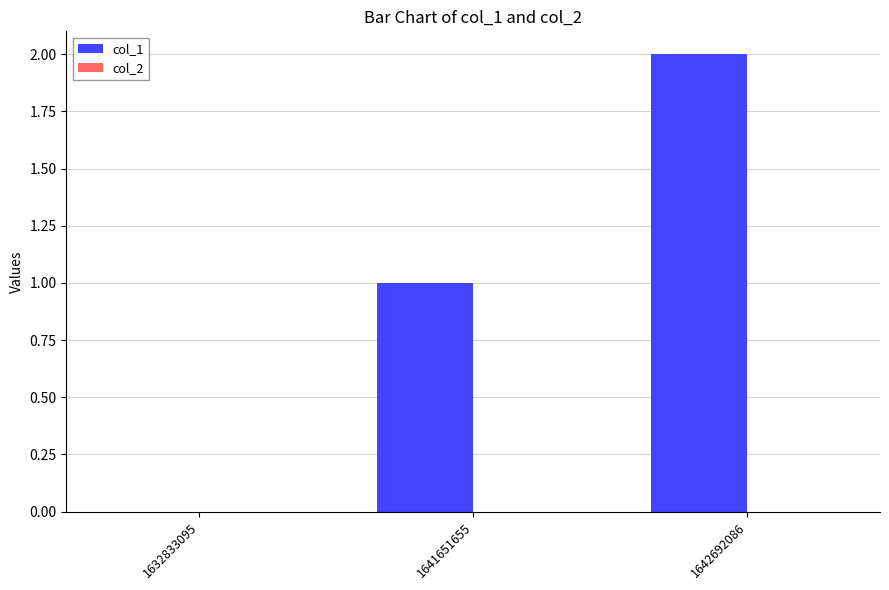

Between 1642692086 and 1641651655, which is larger?

1642692086